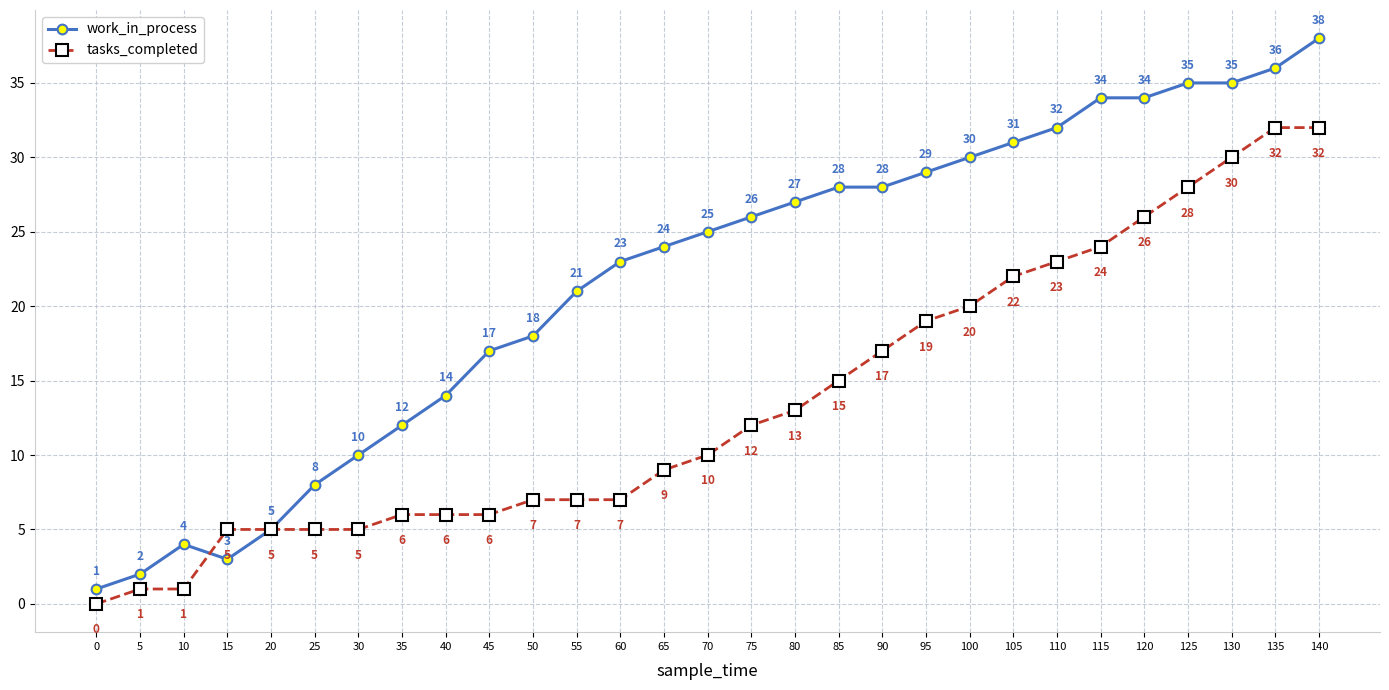

Is this an area chart (filled region under the line)?

No